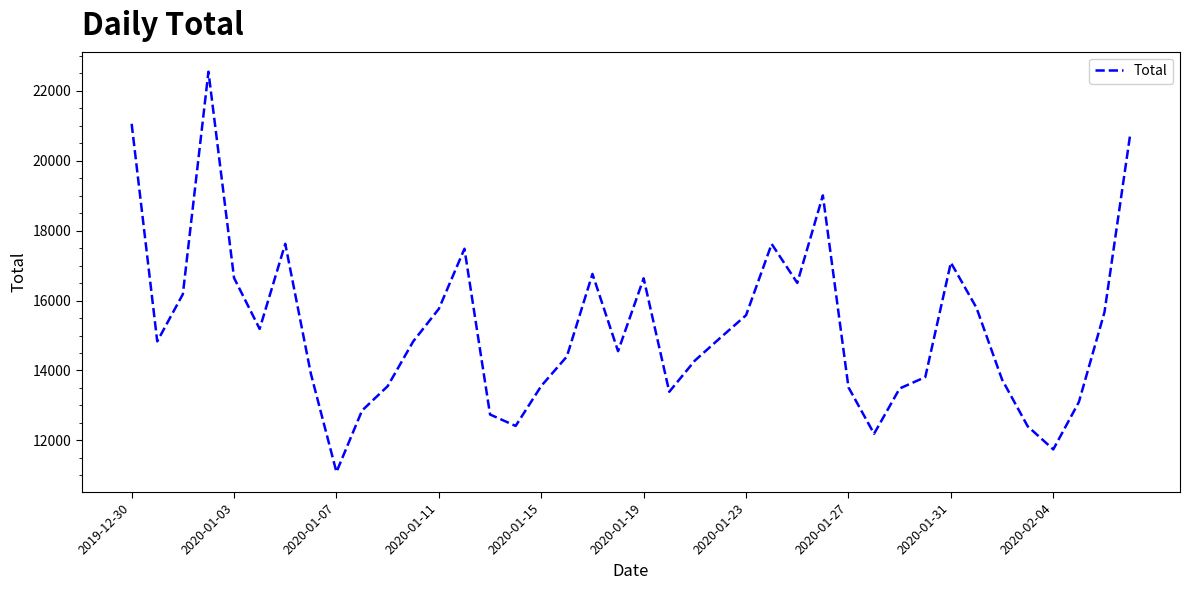

How many interior local peaks (higher than both neighbors) does the data have?

8